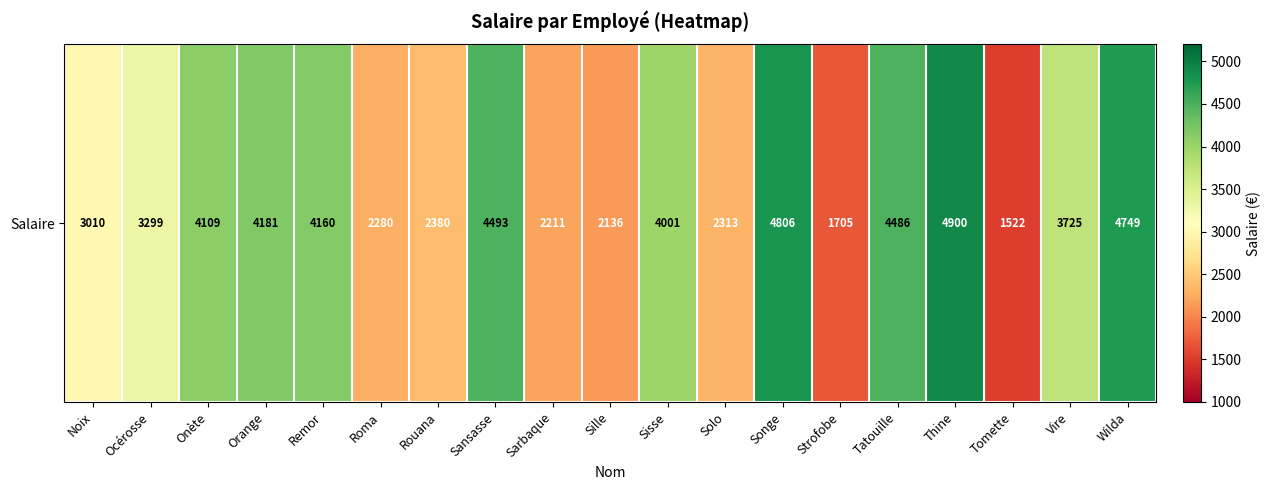

The value at Sarbaque is 1079. True or false?

False